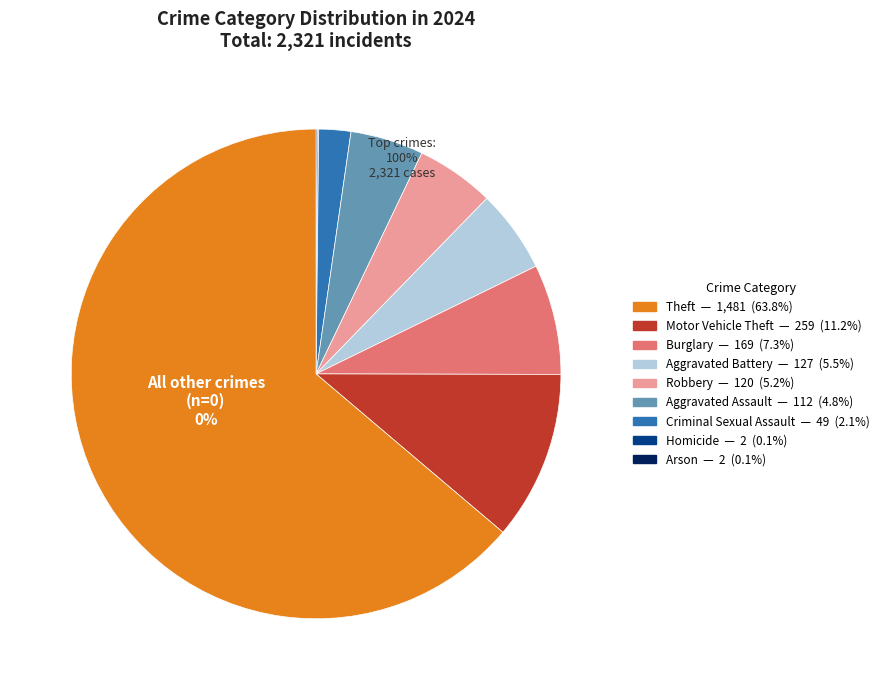

Does Aggravated Battery account for over 50% of the chart?

No